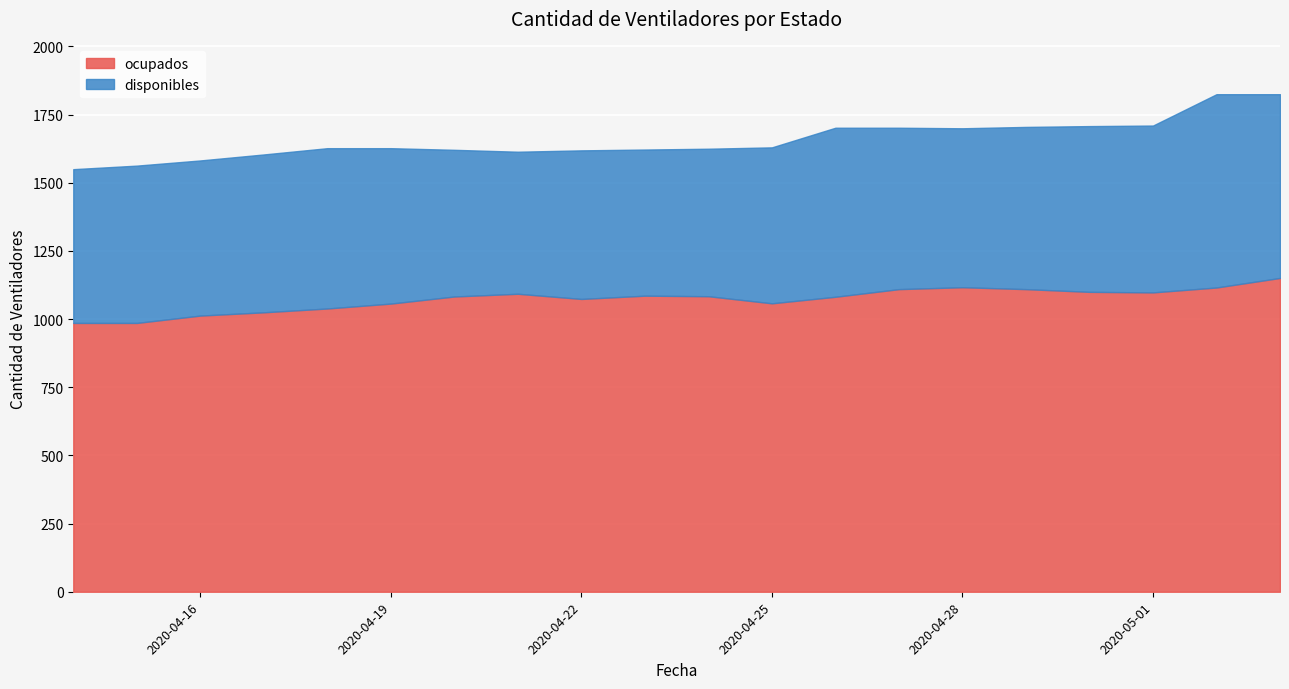

Which has a higher value, 2020-04-30 or 2020-04-23?

2020-04-30